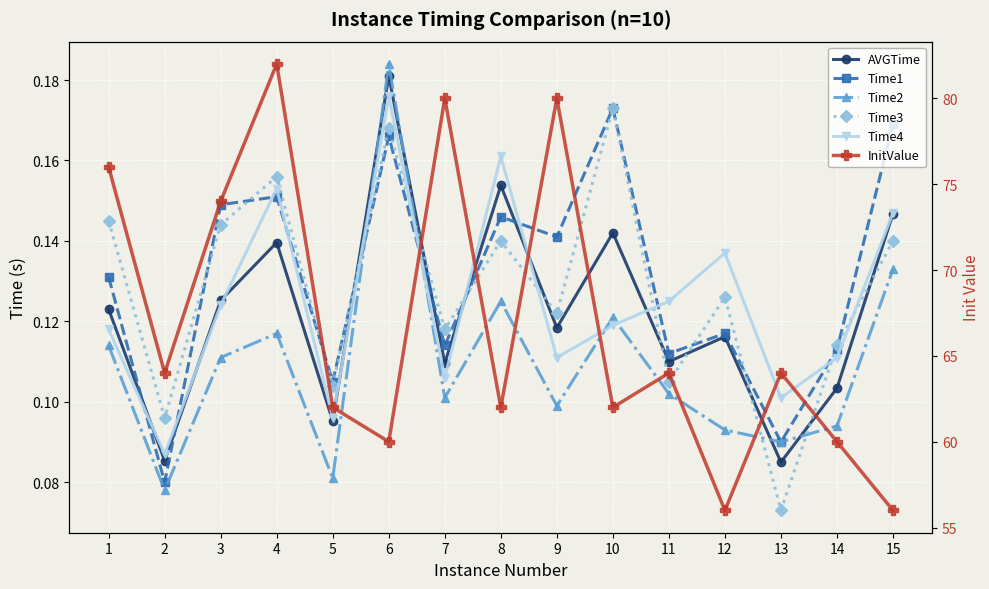

Where is the first local minimum for Time2?

2